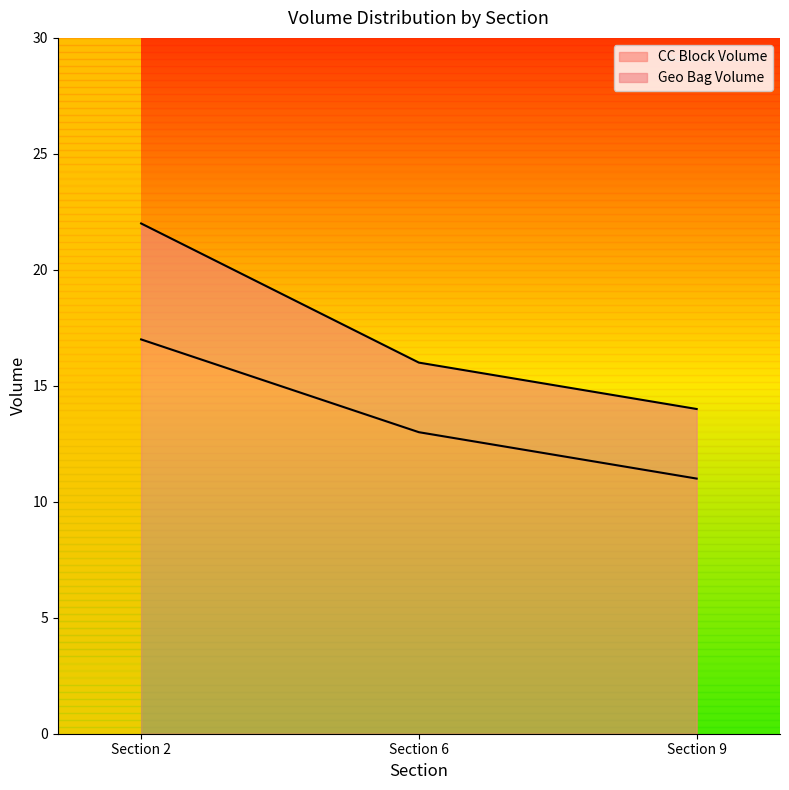

Is it true that Geo Bag Volume equals 14 at Section 9?

True